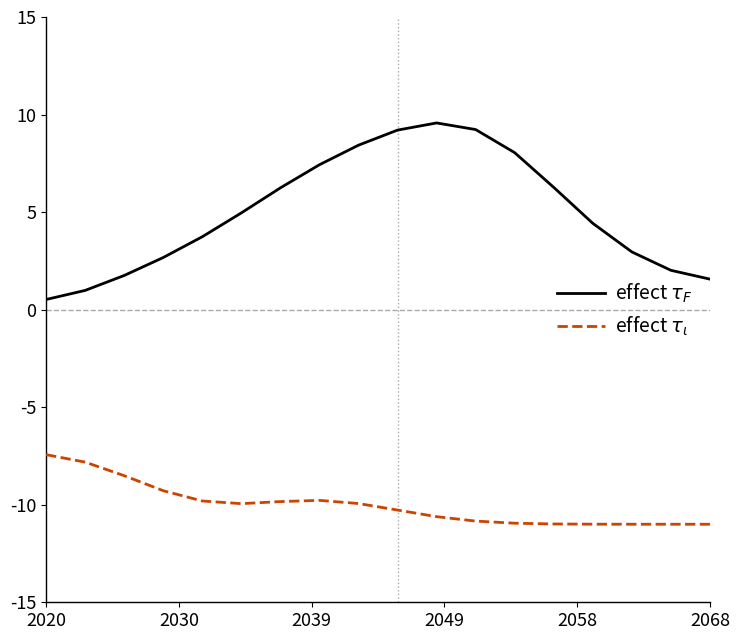

Rank the series by their maximum value, from highest to lowest.

effect $\tau_F$, effect $\tau_\iota$